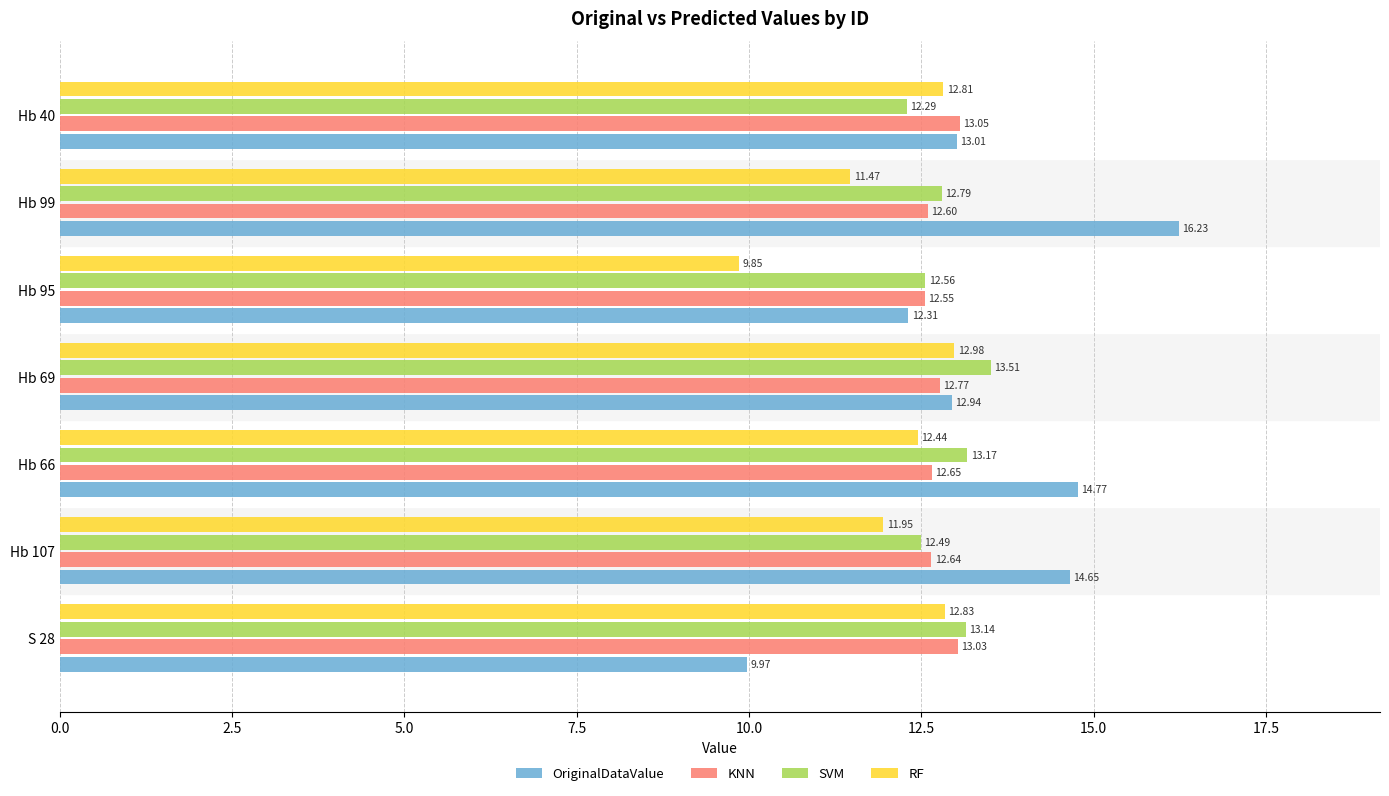

What is the sum of all KNN values?

89.3